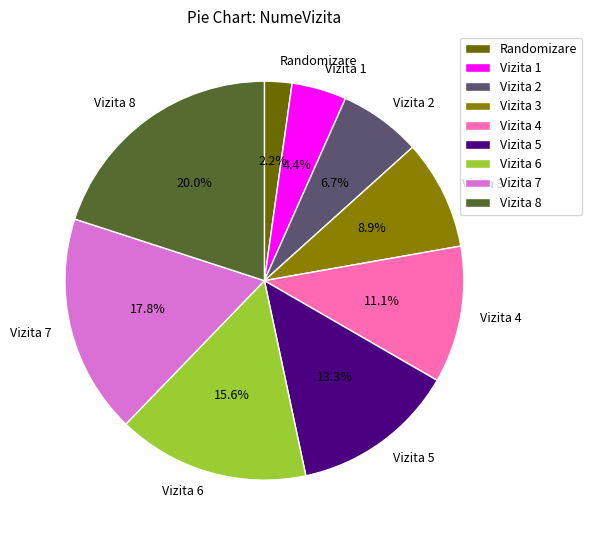

Which slice is the largest?

Vizita 8